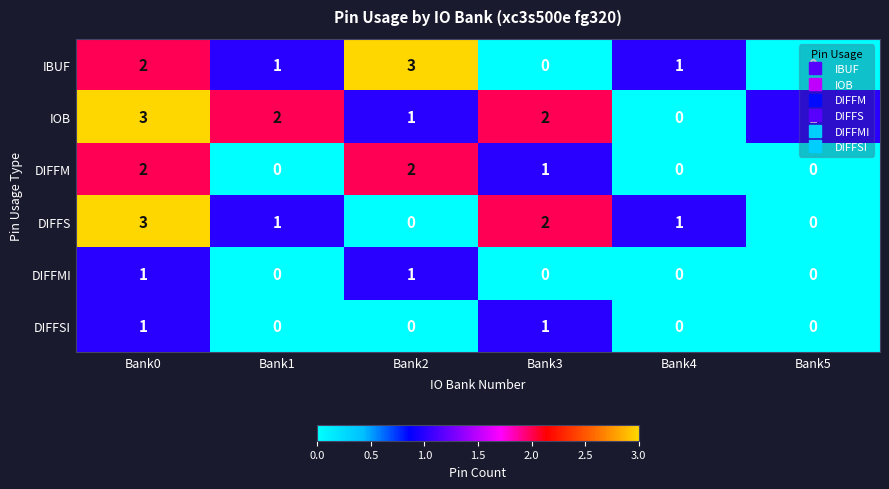

What is the total value across all series at Bank0?

12